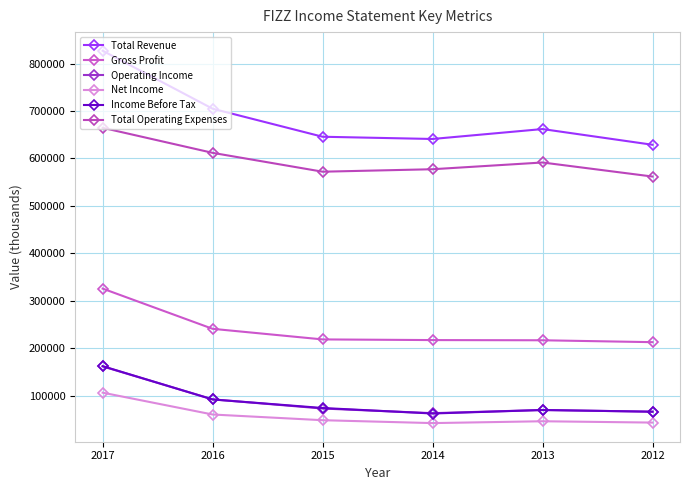

How many values in the Gross Profit series are below 219100?

3